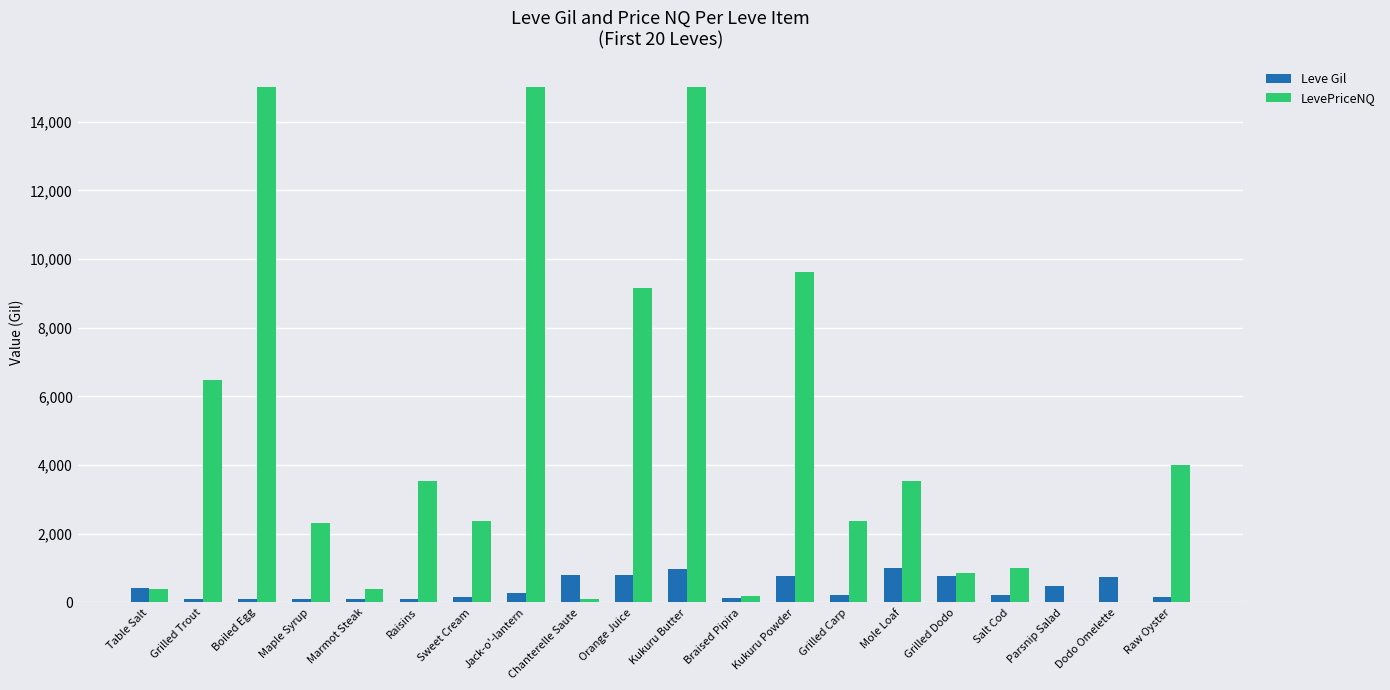

What is the average value of the LevePriceNQ series?

4568.0